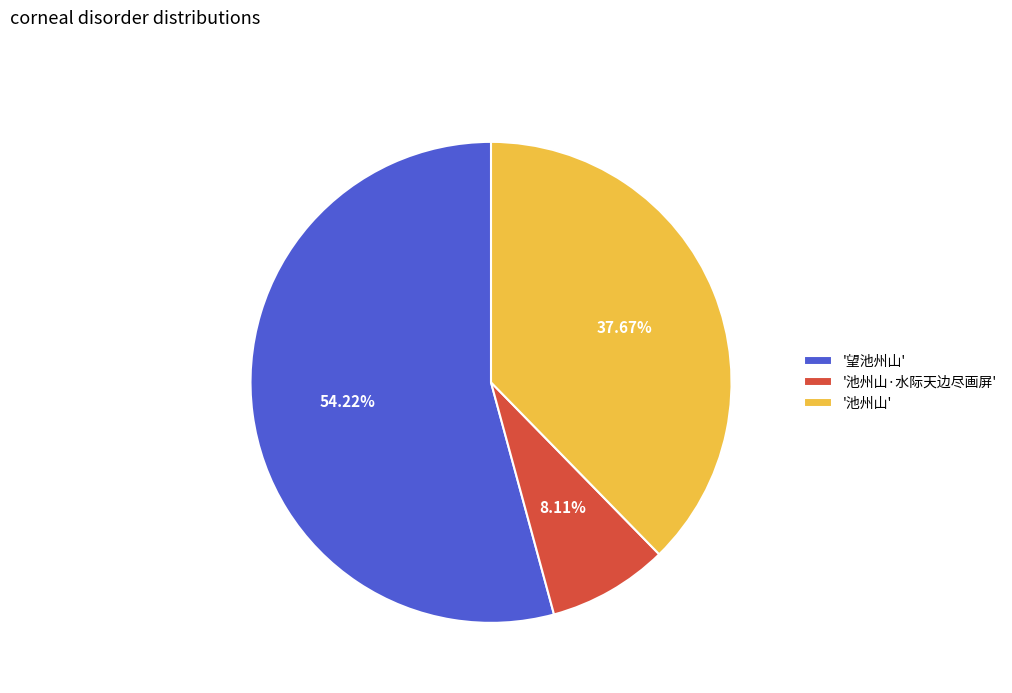

Between '望池州山' and '池州山', which is larger?

'望池州山'